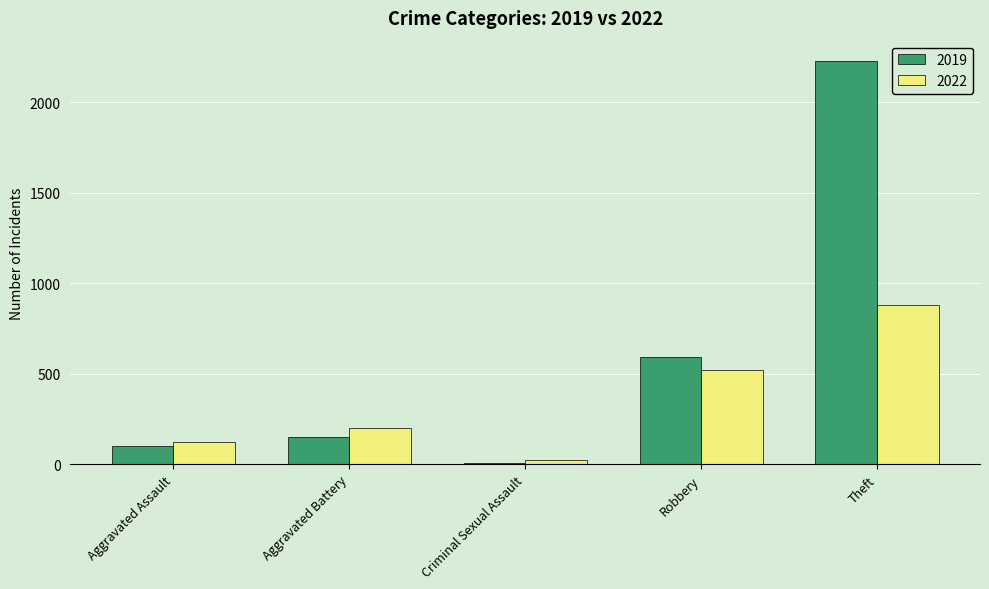

Reading left to right, extract all data points from this chart.

2019: 98	148	8	591	2230
2022: 121	202	24	521	880